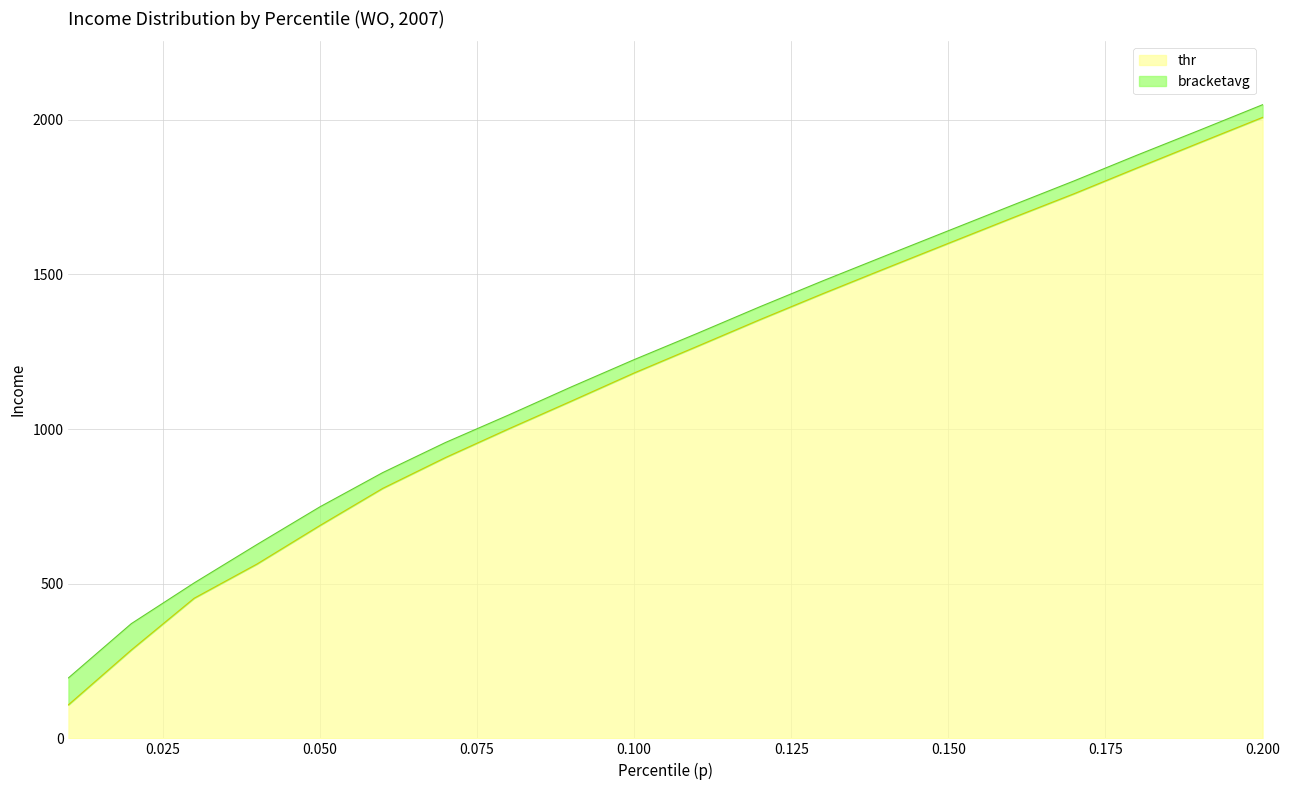

True or false: thr and bracketavg cross at least once.

False